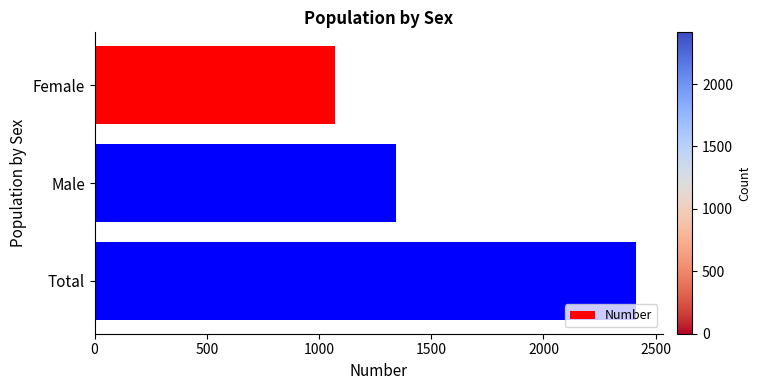

What is the value of the 3rd bar from the top?

2414